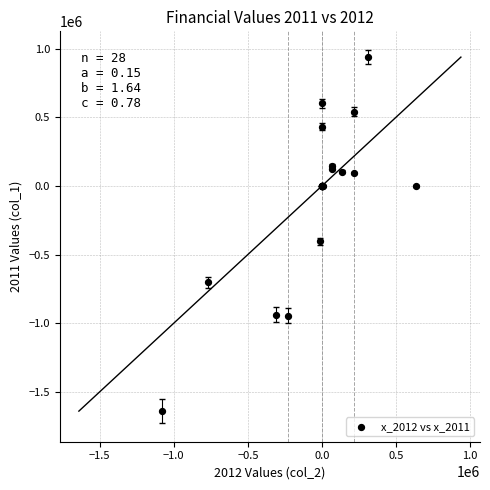

What Y value in the scatter plot is closest to -351423?

-404864.0